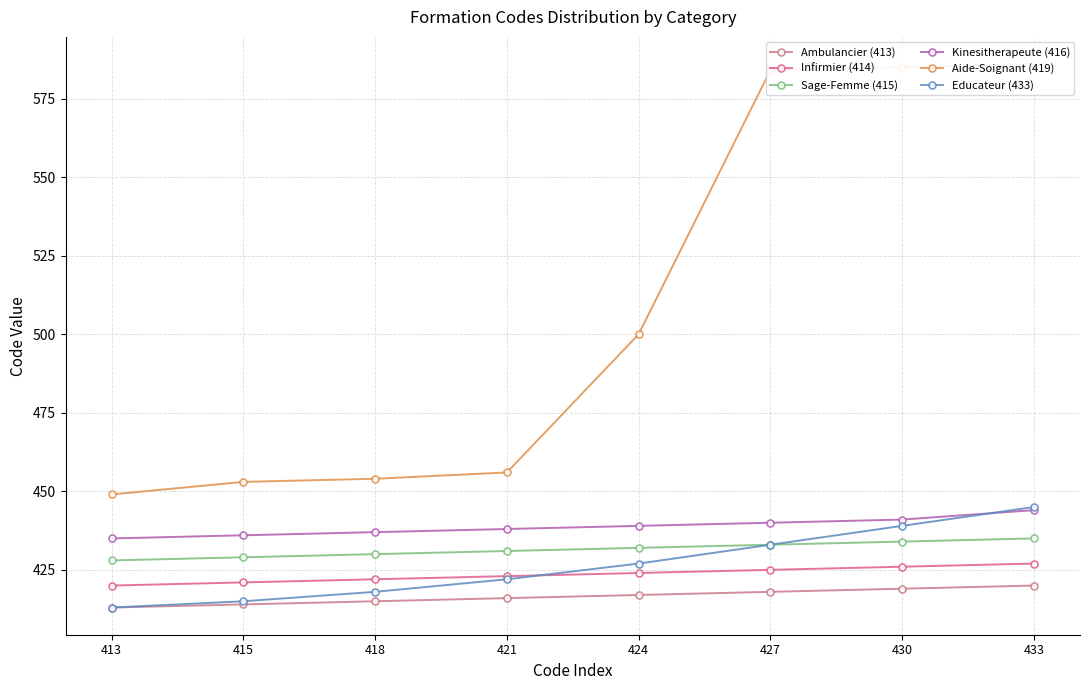

At 430, list the series in order from largest to smallest.

Aide-Soignant (419), Kinesitherapeute (416), Educateur (433), Sage-Femme (415), Infirmier (414), Ambulancier (413)